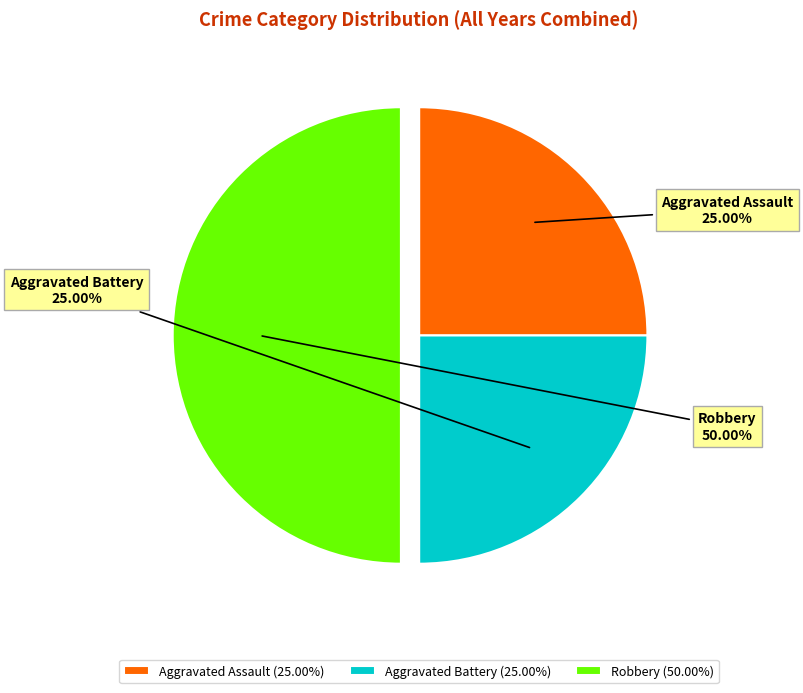

What percentage is the Aggravated Assault slice, to the nearest percent?

25%